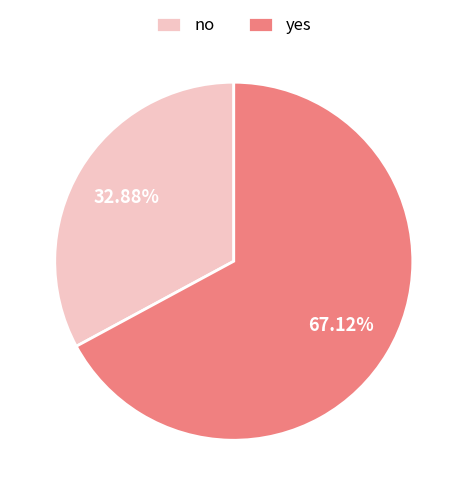

To the nearest percent, what percentage of the pie is yes?

67%